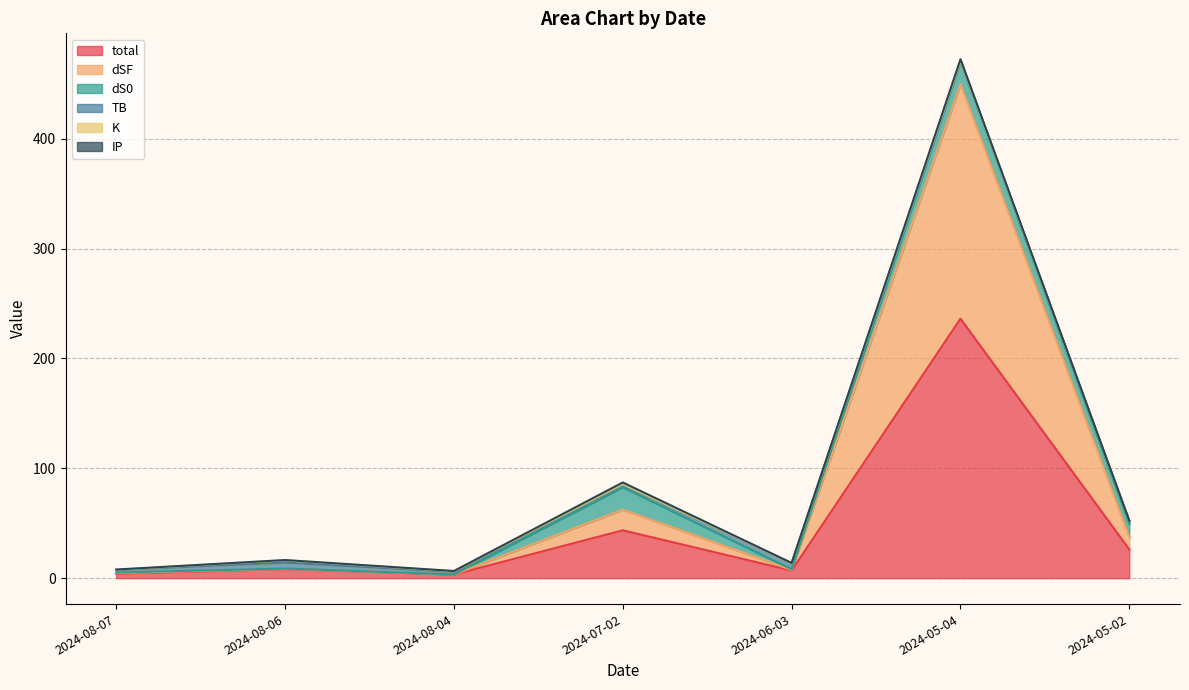

What is the greatest value displayed?

236.1